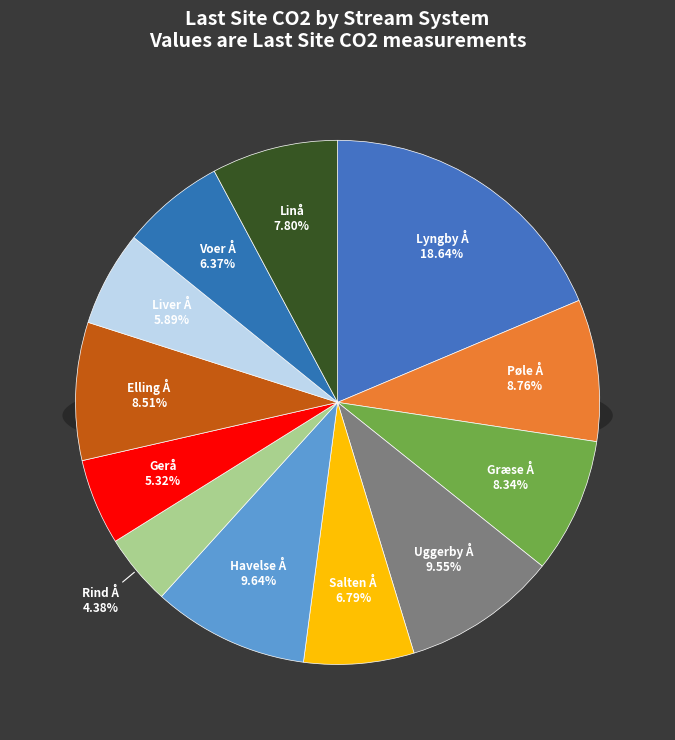

How many segments does this pie chart have?

12